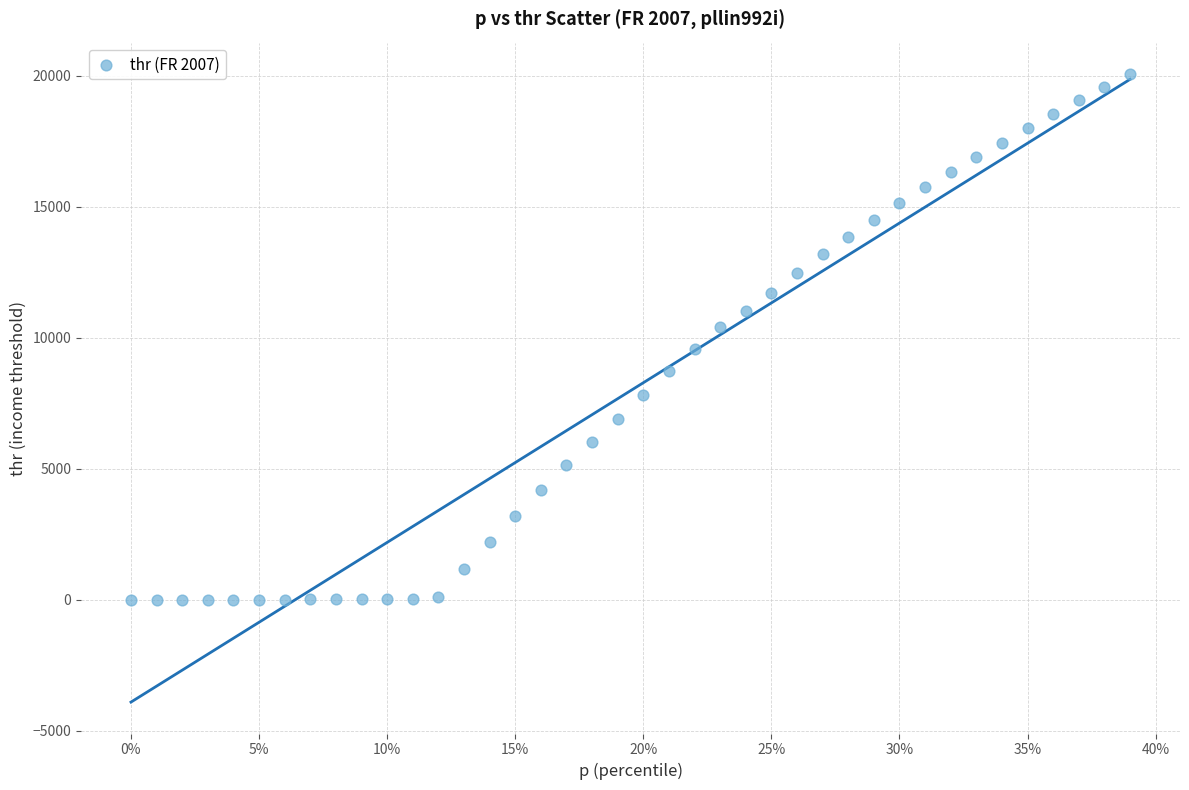

What is the range of X values (max minus min)?

0.4